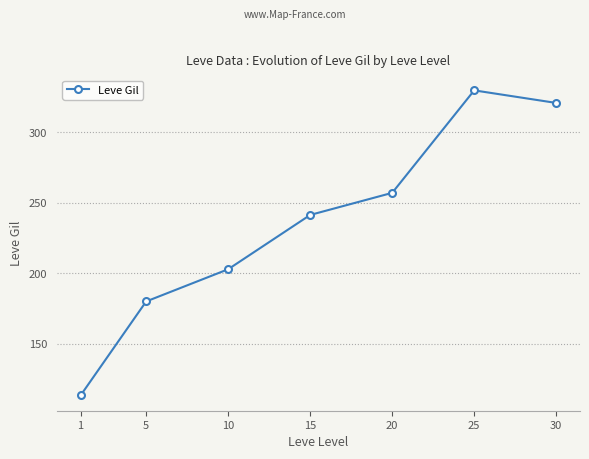

What is the smallest value displayed?

113.3